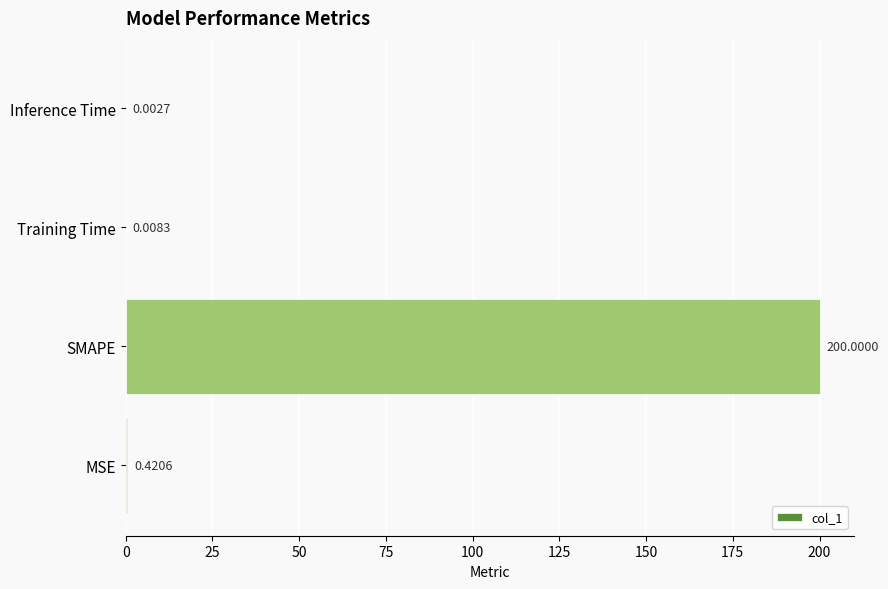

What is the sum of all values?

200.4